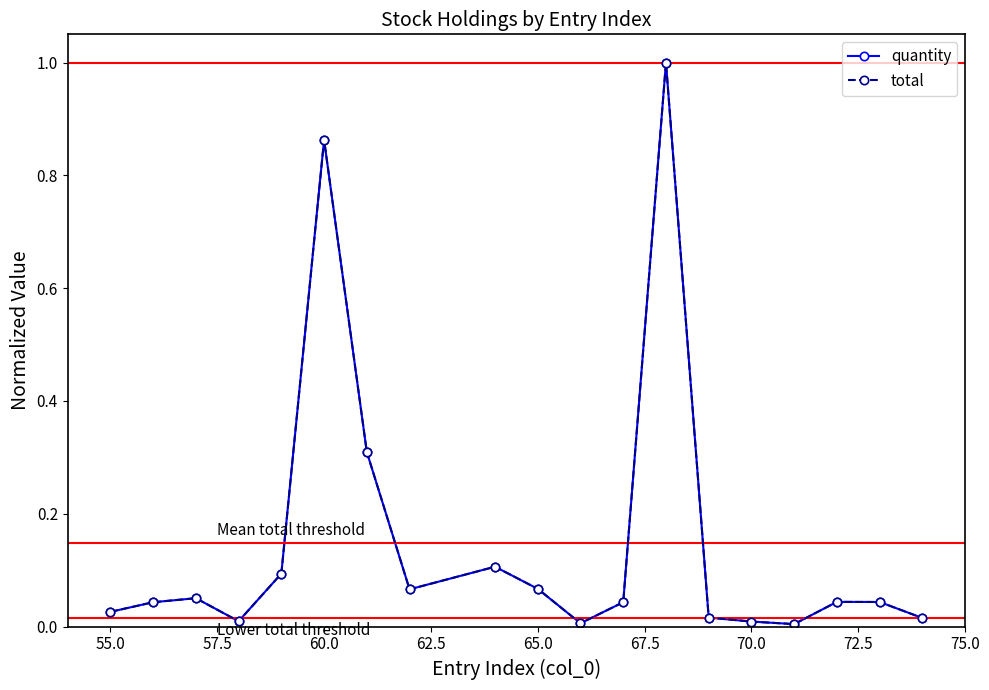

Is this an area chart (filled region under the line)?

No